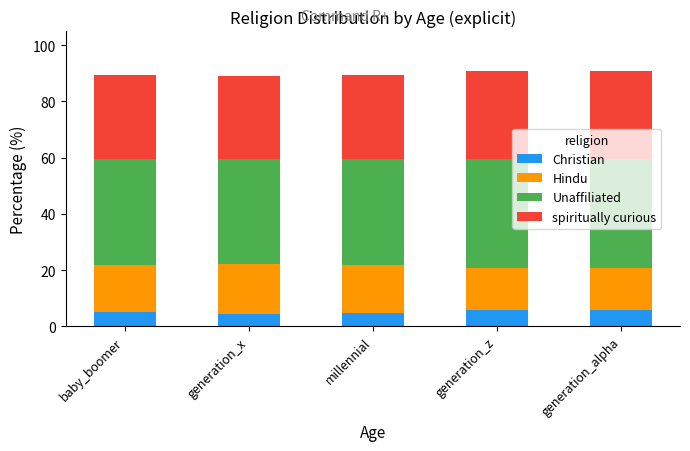

What is the minimum value for Christian?

4.6